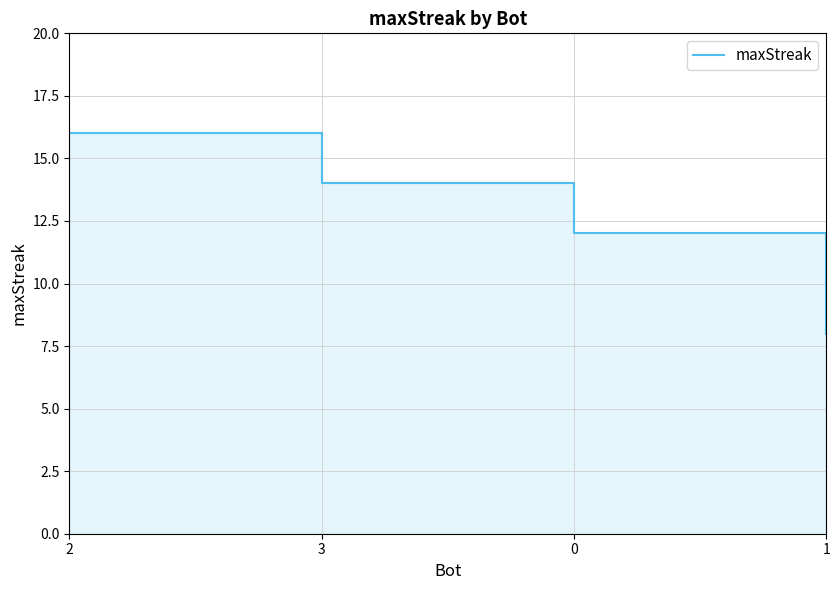

The chart shows a value of 8 at 0. True or false?

False